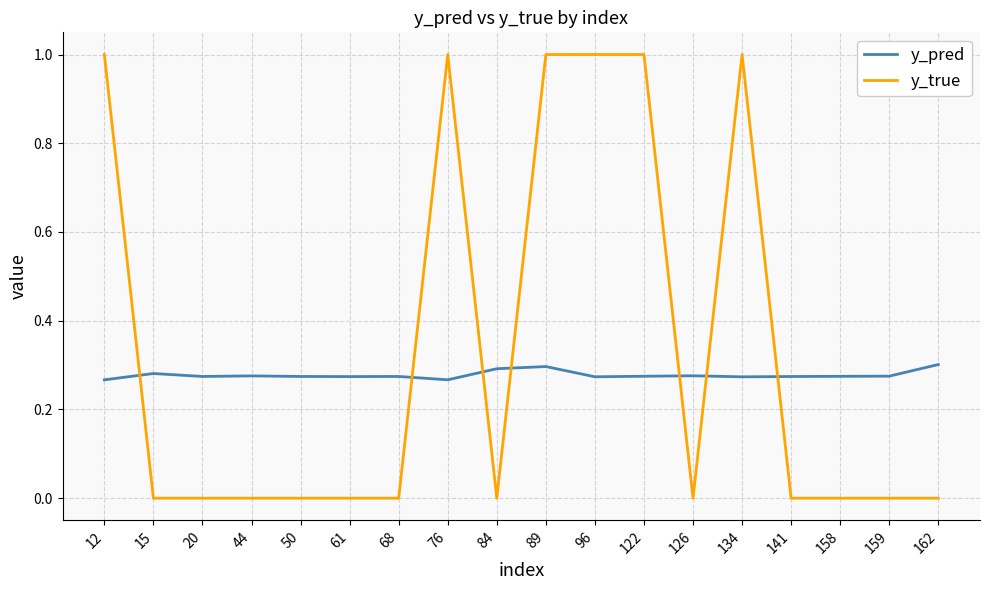

Rank the series by their average value, from highest to lowest.

y_true, y_pred